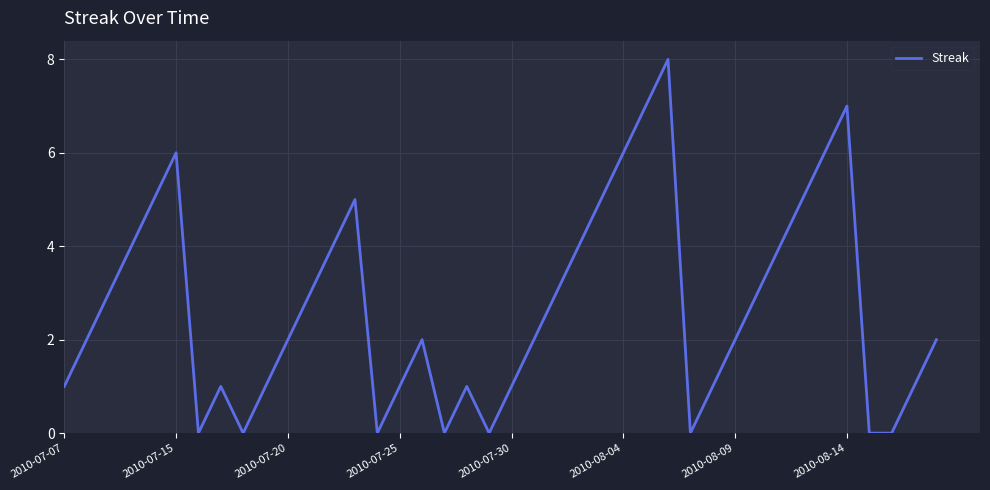

What is the difference between the second highest and minimum values?

7